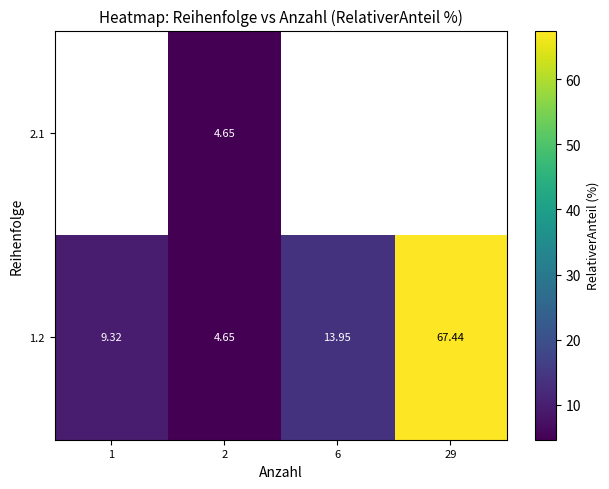

Which category has the highest value in the 1.2 series?

29